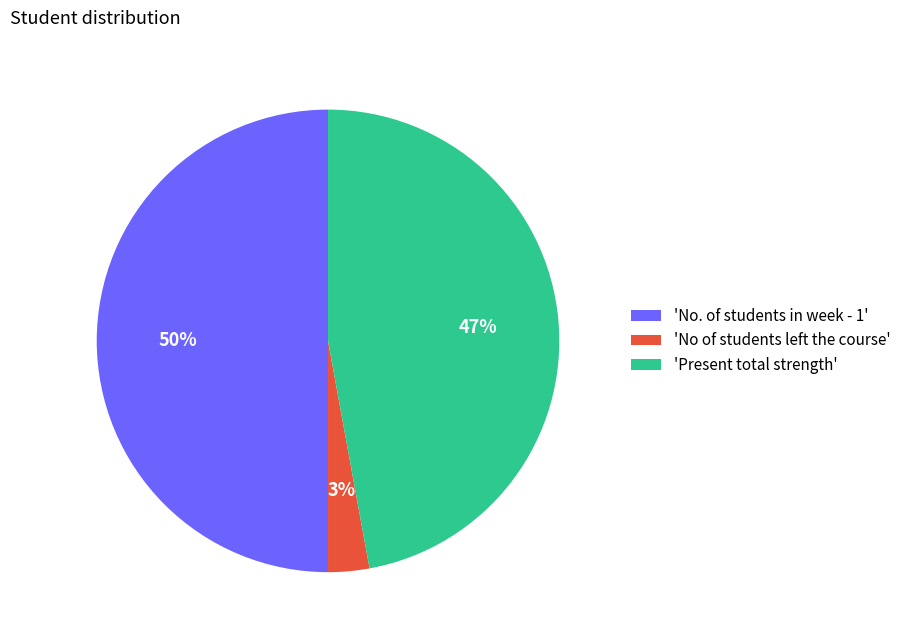

Does 'Present total strength' represent more than half of the total?

No